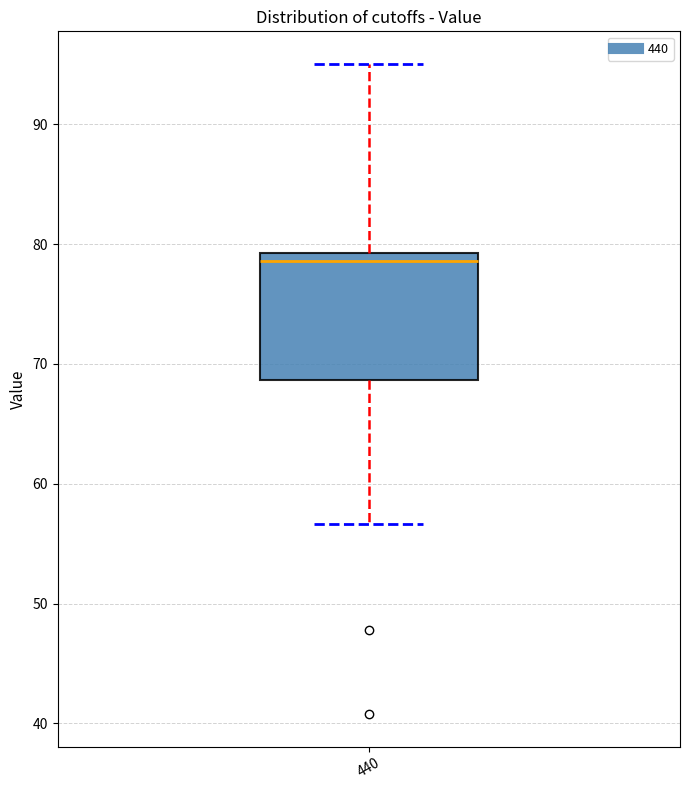

Transcribe this box plot: give where the median line is, the range the box spans, and where the two whiskers end, as read against the y-axis. The values are not printed on the chart, so give them approximately, as read against the axis.

median 79 (just below the box's upper edge), box 69 to 79, whiskers 57 to 95